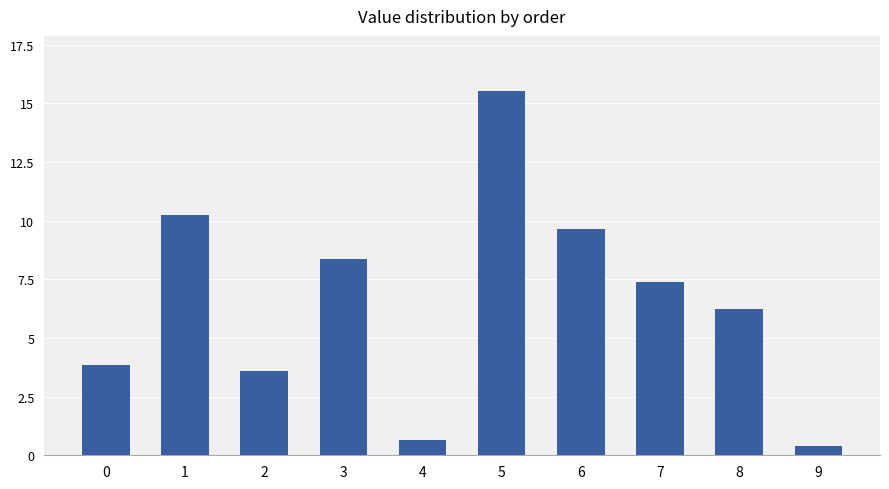

Where is the data nearest to the value 7?

7